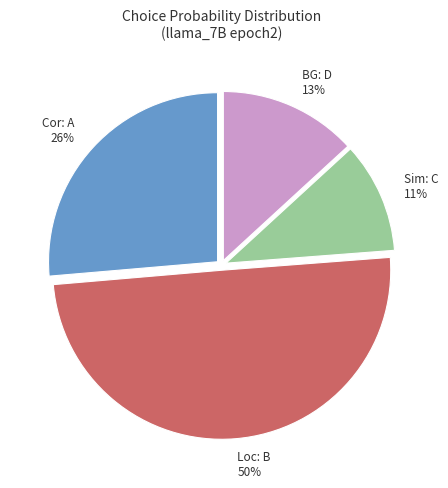

To the nearest percent, what is the average slice percentage?

25%